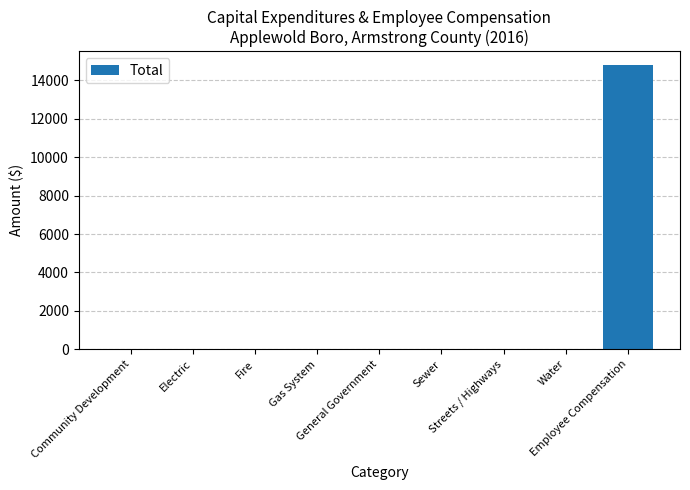

Reading left to right, transcribe all the data shown in this chart.

Community Development=0	Electric=0	Fire=0	Gas System=0	General Government=0	Sewer=0	Streets / Highways=0	Water=0	Employee Compensation=14781